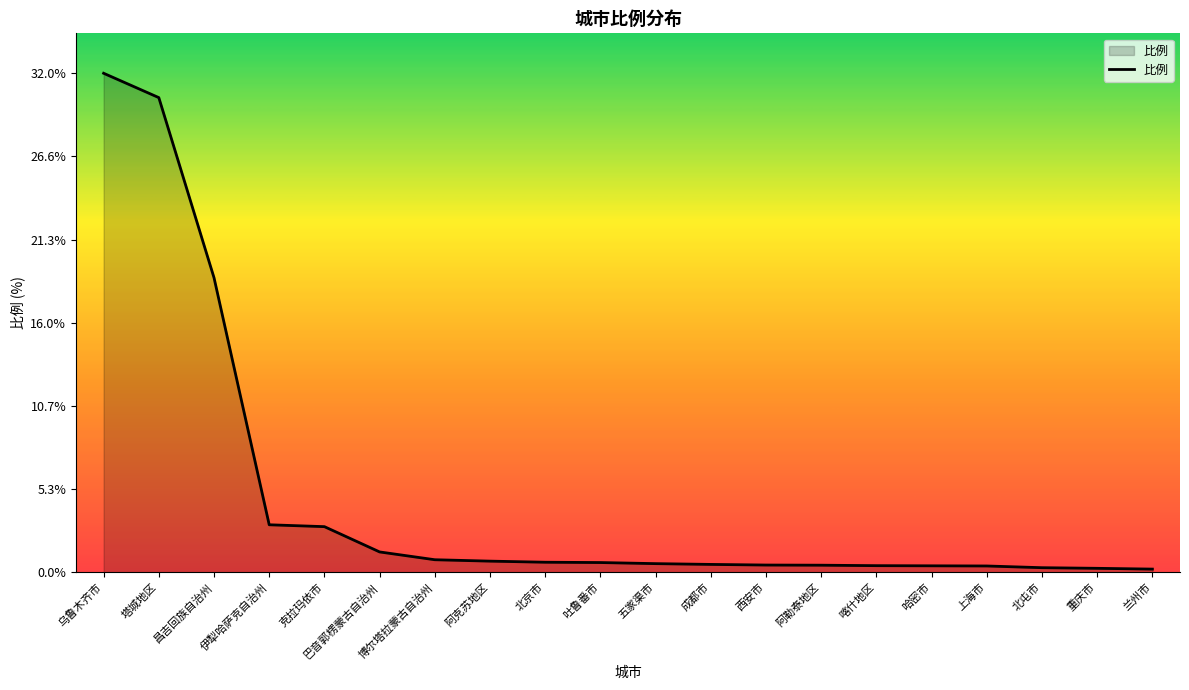

At which label is the value closest to 16?

昌吉回族自治州